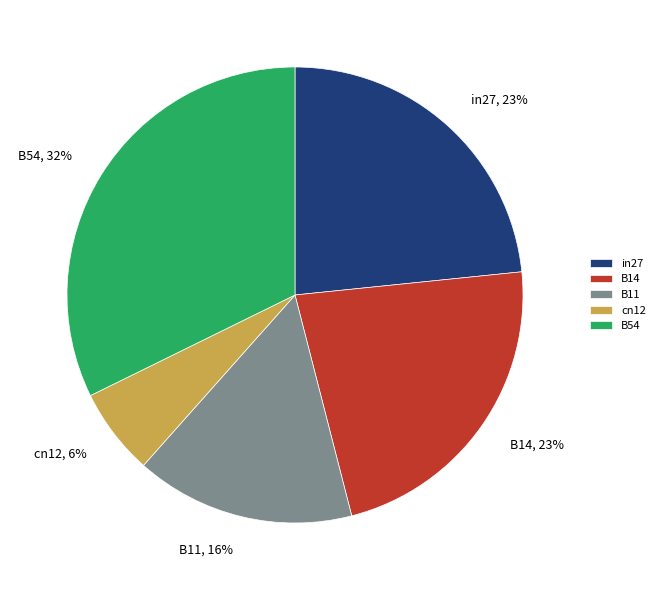

Does B11, 16% represent more than half of the total?

No